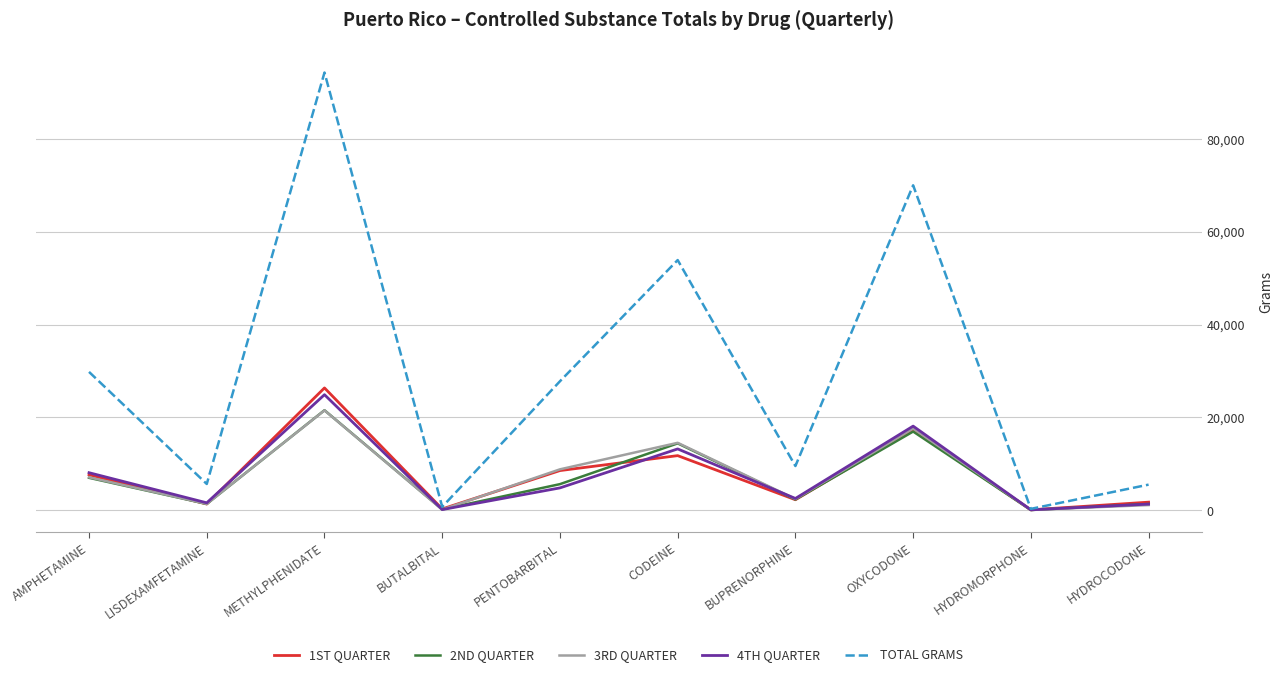

The 4TH QUARTER series shows 24899.3 at METHYLPHENIDATE. True or false?

True